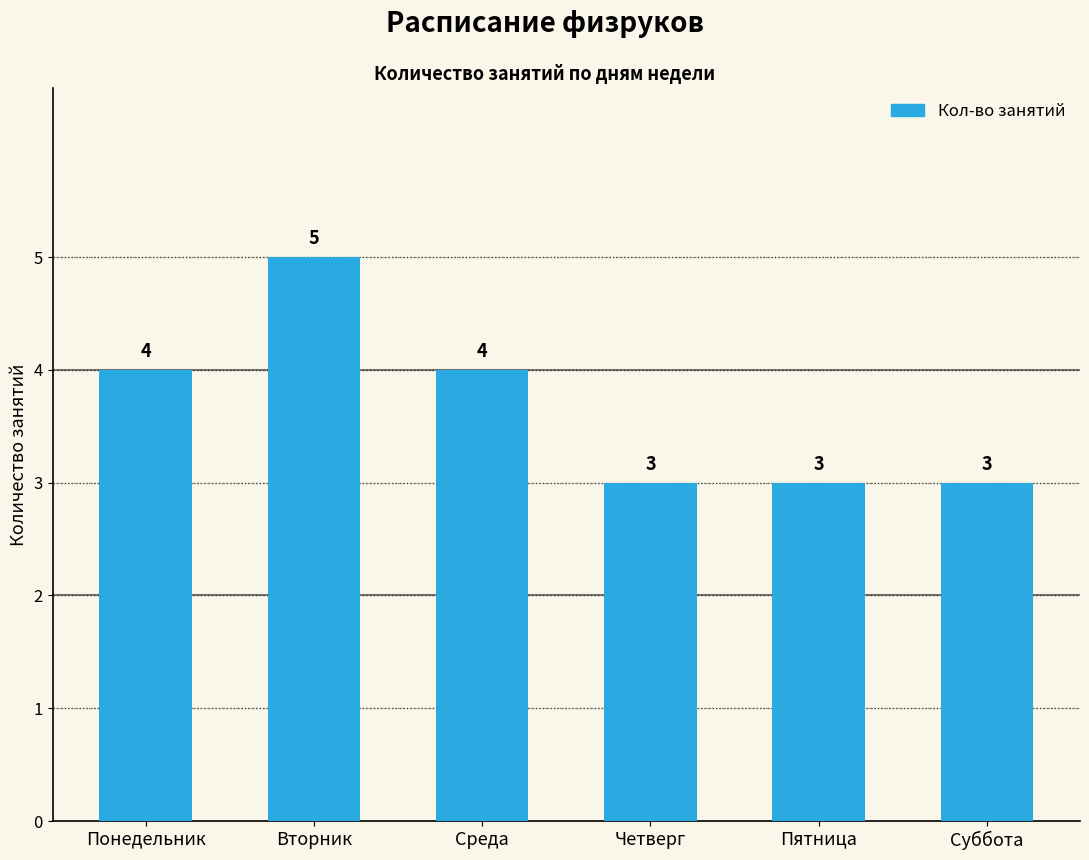

What is the change in value from Вторник to Четверг?

-2